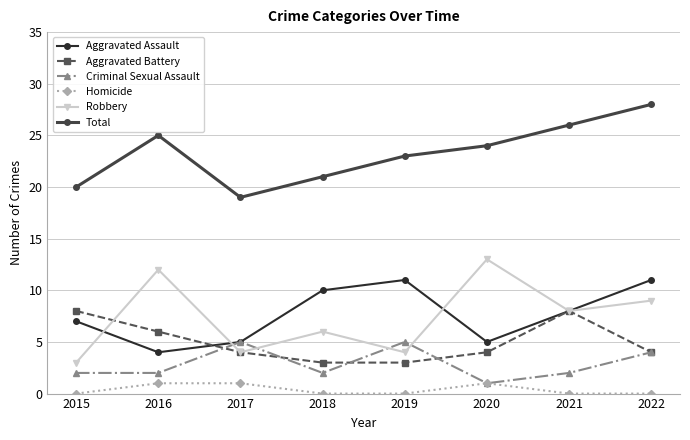

What is the maximum value for Homicide?

1